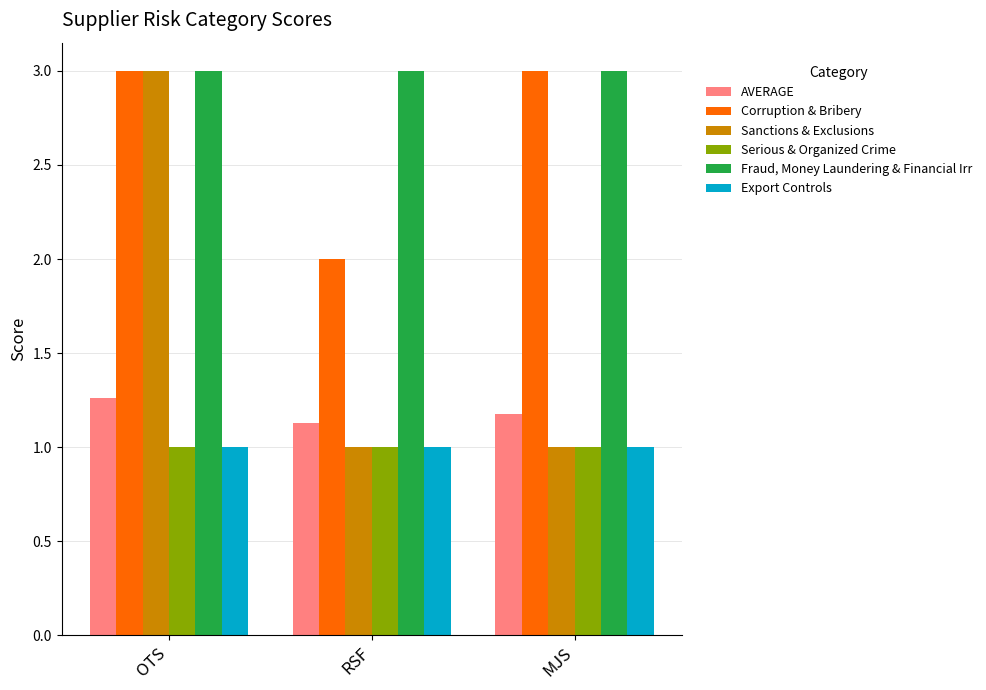

How many bars are there in total?

18